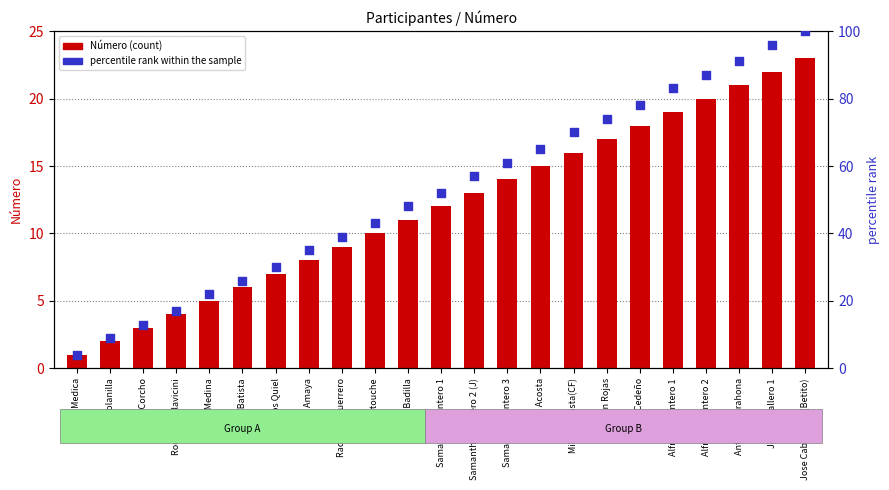

Which series has the widest spread of Y values?

percentile rank within the sample